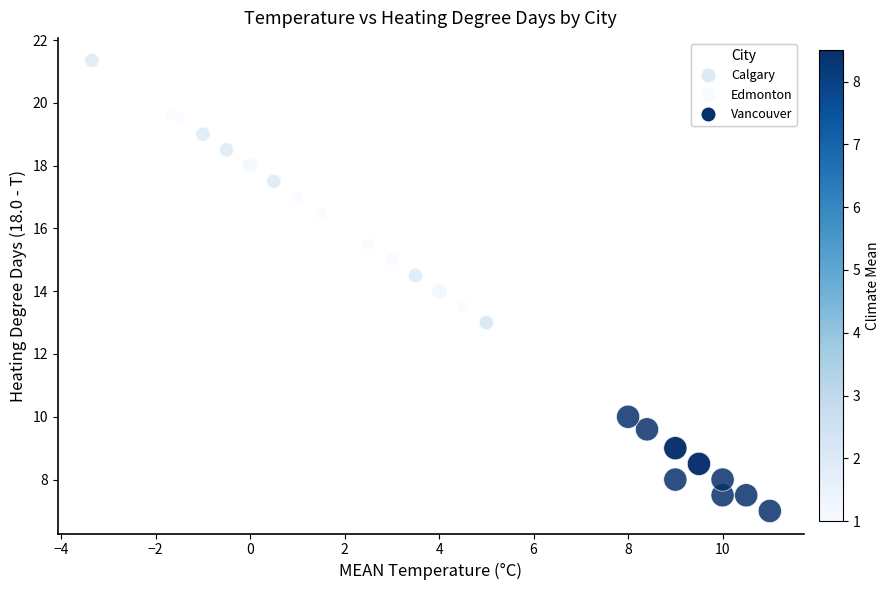

What are all the series names shown in the legend?

Calgary, Edmonton, Vancouver